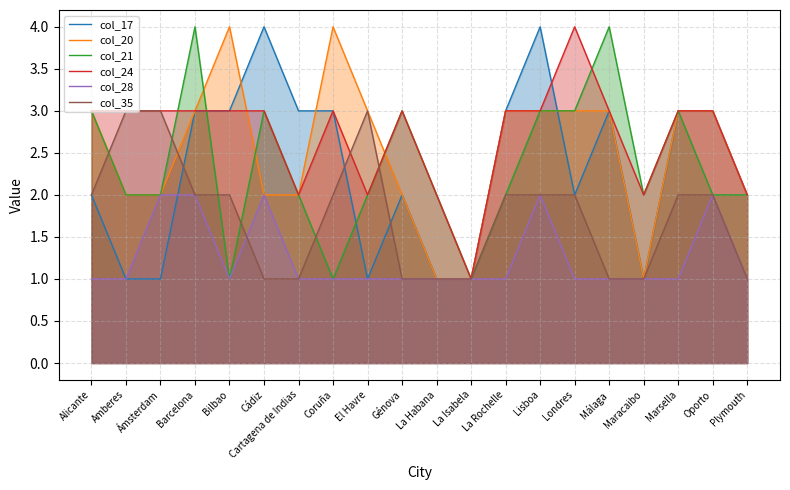

The col_28 series shows 2 at Oporto. True or false?

True